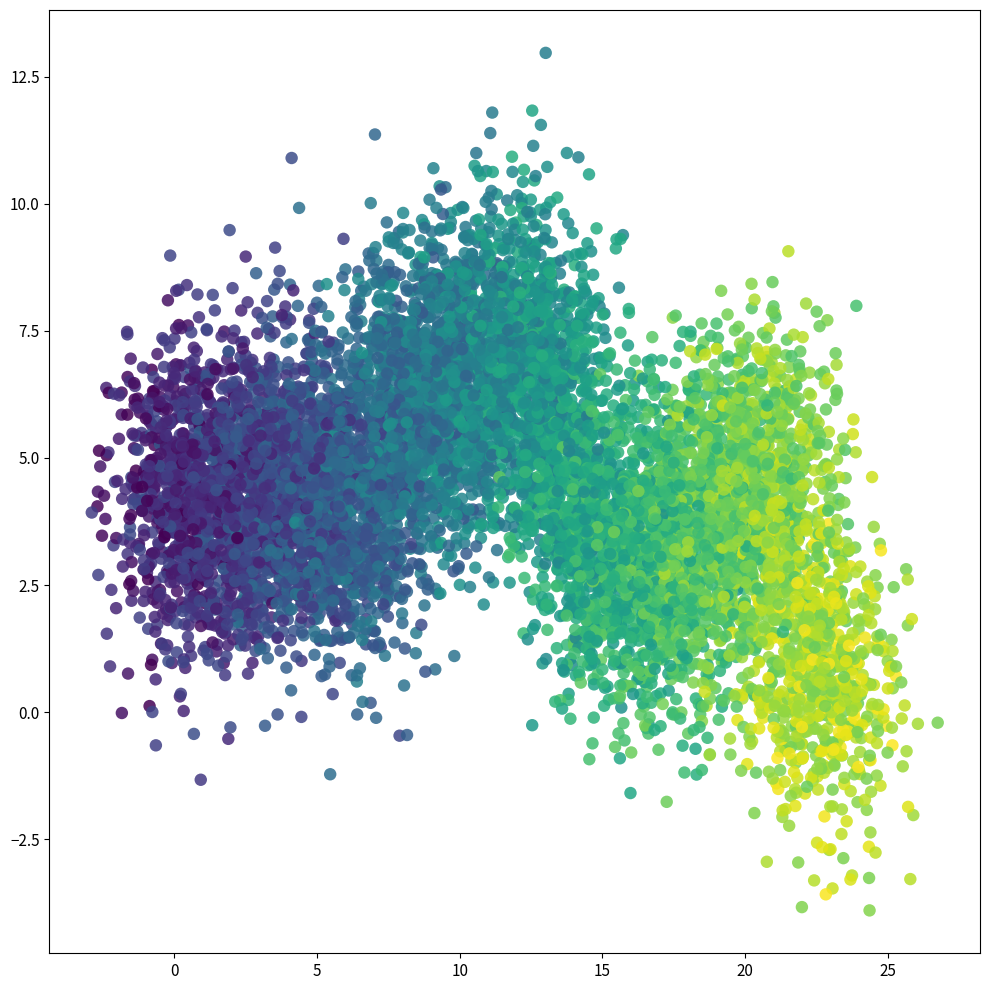

What is the range of Y values (max minus min)?

15.4